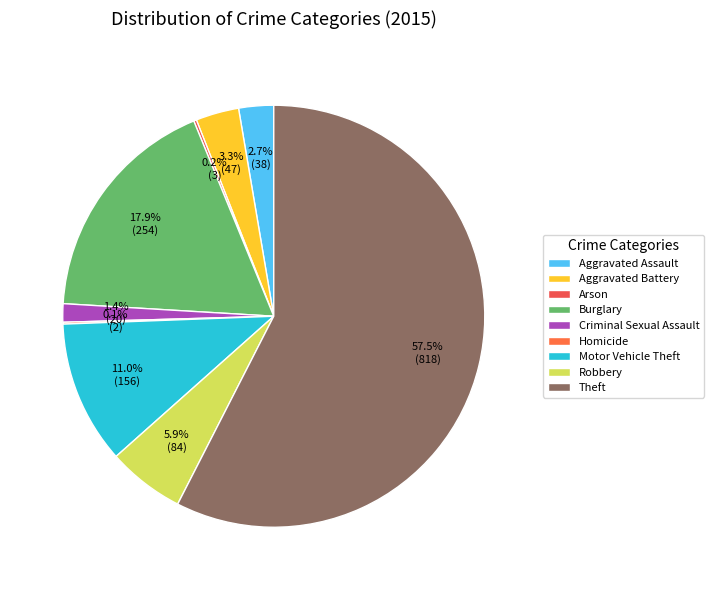

Between Theft and Robbery, which is larger?

Theft